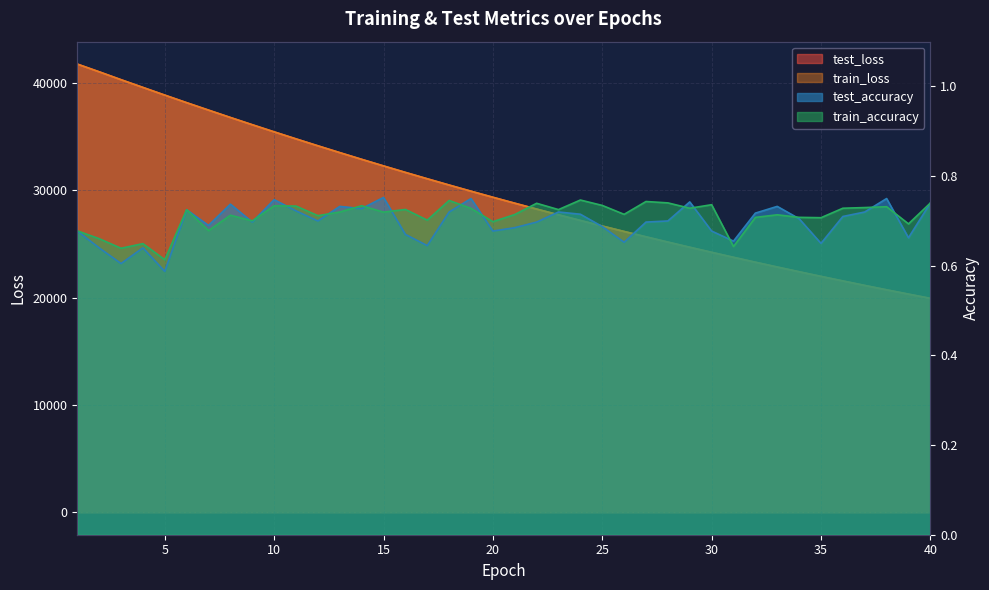

List the series in order of their peak value, lowest first.

train_accuracy, test_accuracy, test_loss, train_loss